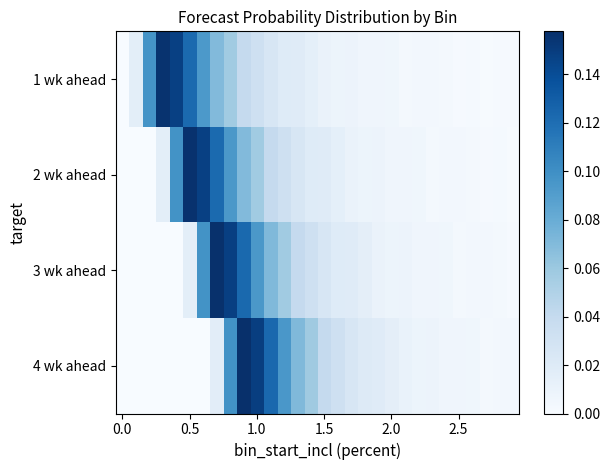

List the series in order of their peak value, lowest first.

1 wk ahead, 2 wk ahead, 3 wk ahead, 4 wk ahead